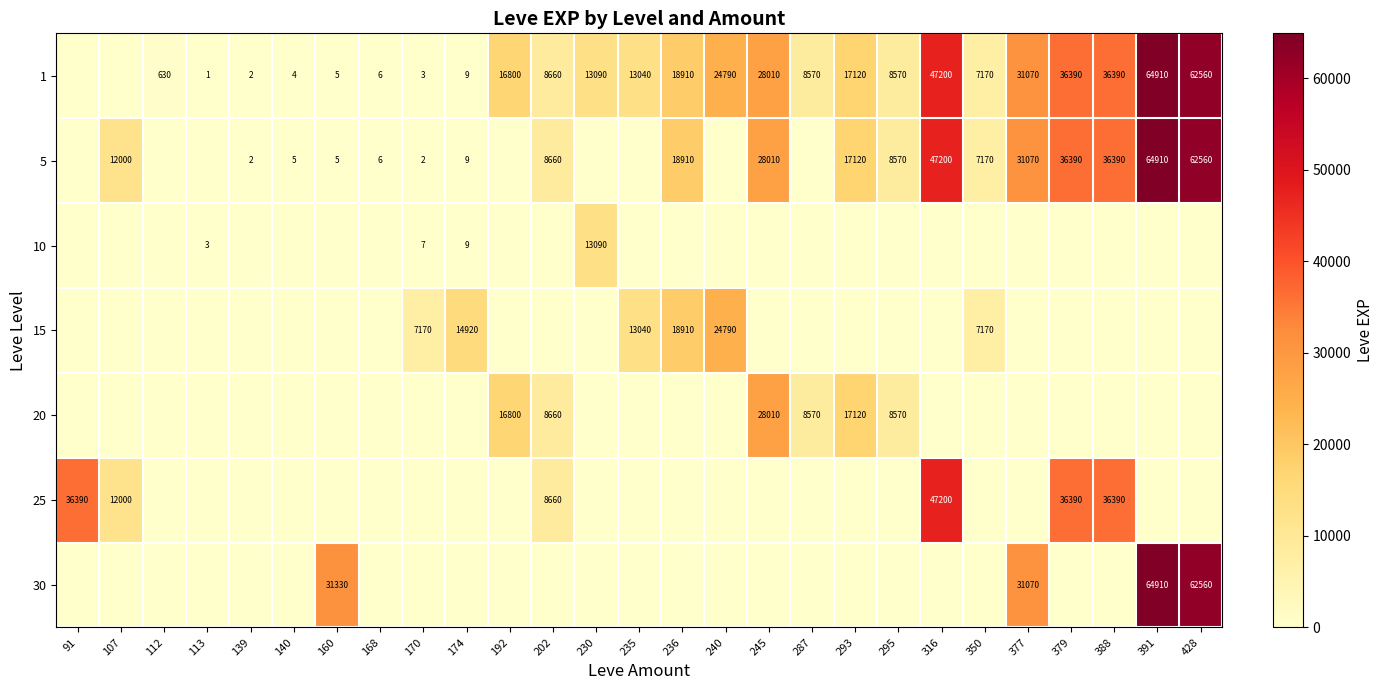

Is it true that 5 equals 1 at 139?

False